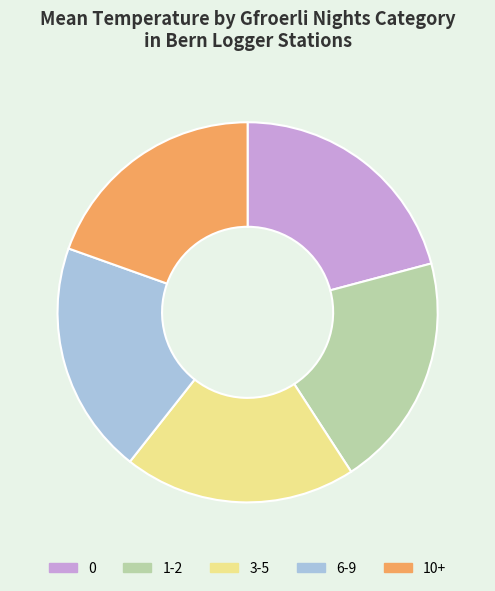

Approximately how many times larger is the value at 1-2 compared to 10+?

1.0